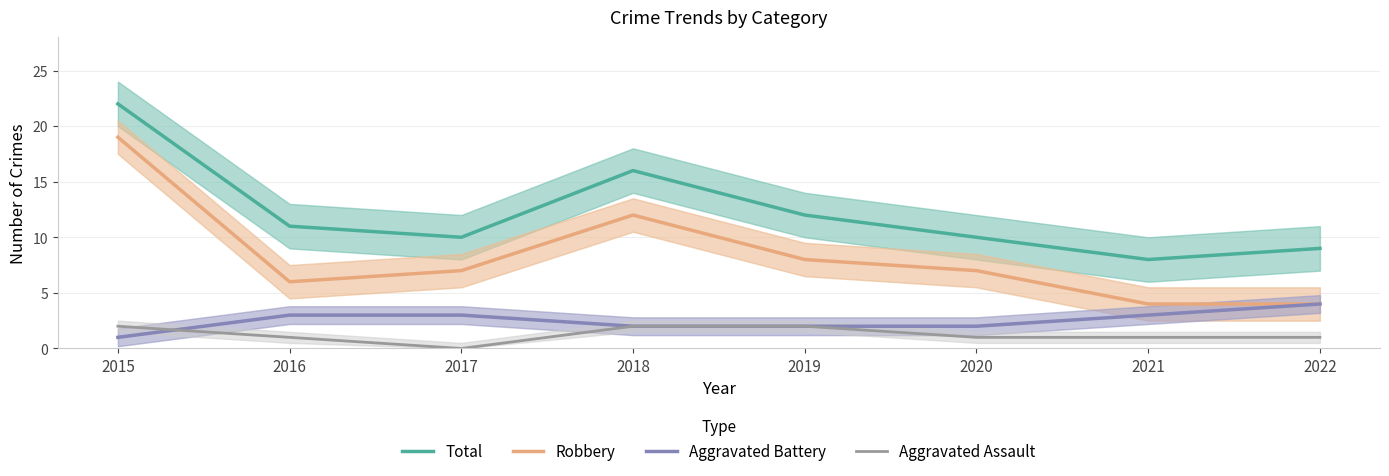

How many series are shown in this chart?

4